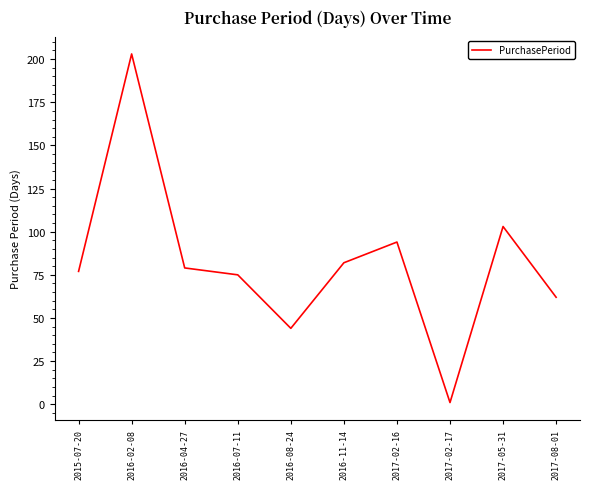

True or false: the data shows 1 at 2017-02-17.

True